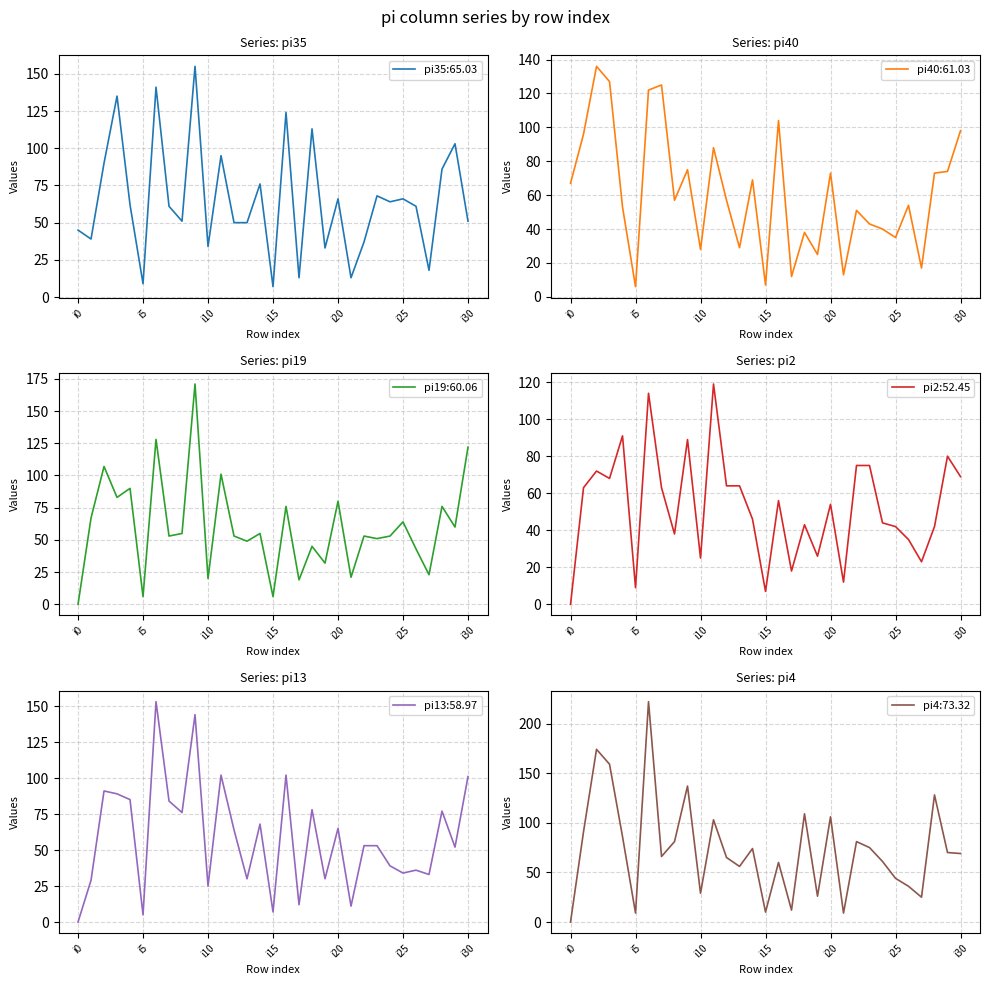

What is the sum of the pi40 values at i25 and i5?

41